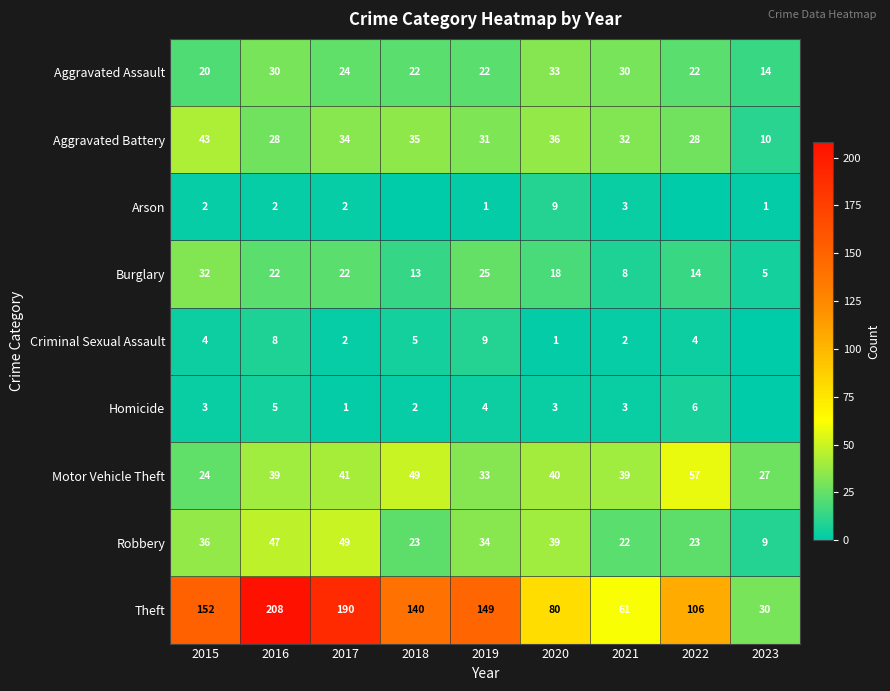

What is the total value across all series at 2023?

96